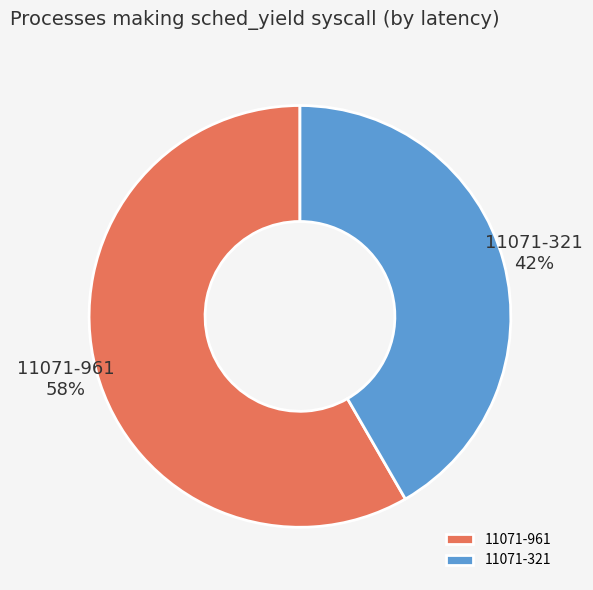

The 11071-961 slice represents 65% of the pie. True or false?

False